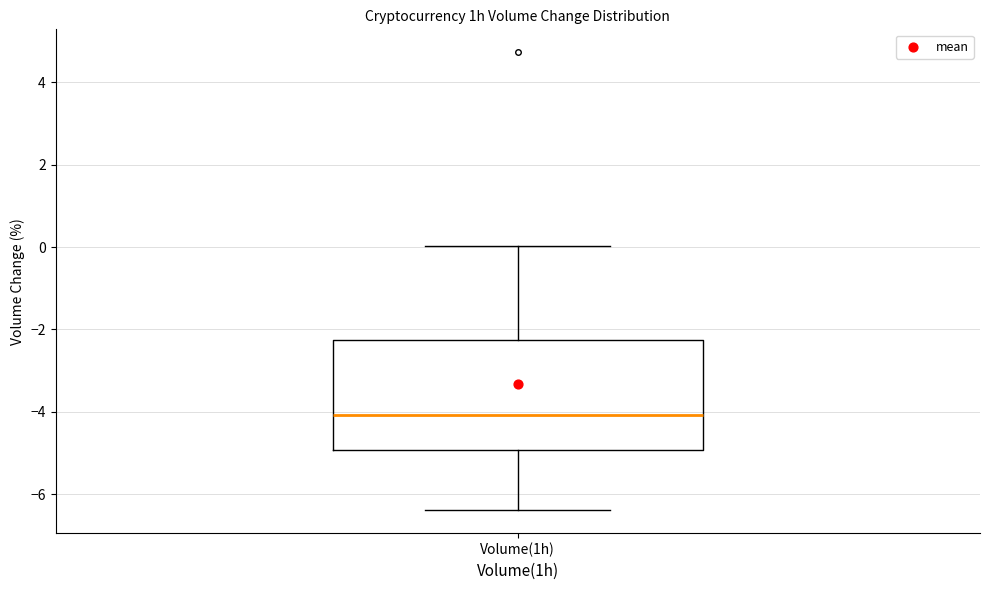

Read this box plot against the y-axis: the position of the median line, the range covered by the box, and the ends of both whiskers. The values are not printed on the chart, so give them approximately, as read against the axis.

median -4.0, box -5.0 to -2.2, whiskers -6.4 to 0.0